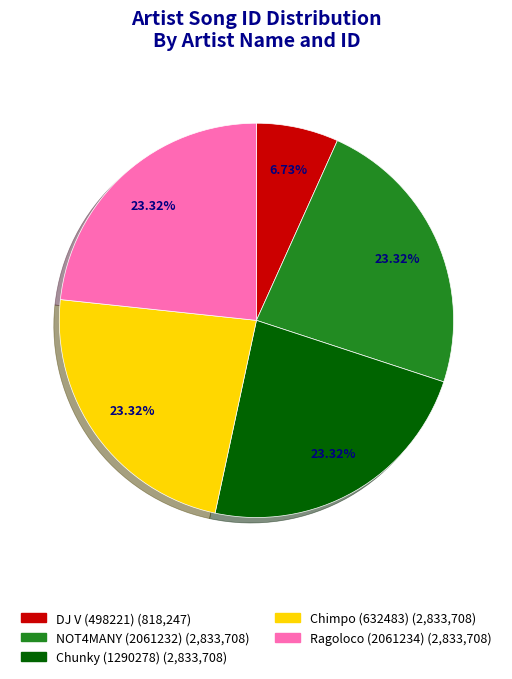

Is it true that Chimpo (632483) is 17% of the pie?

False